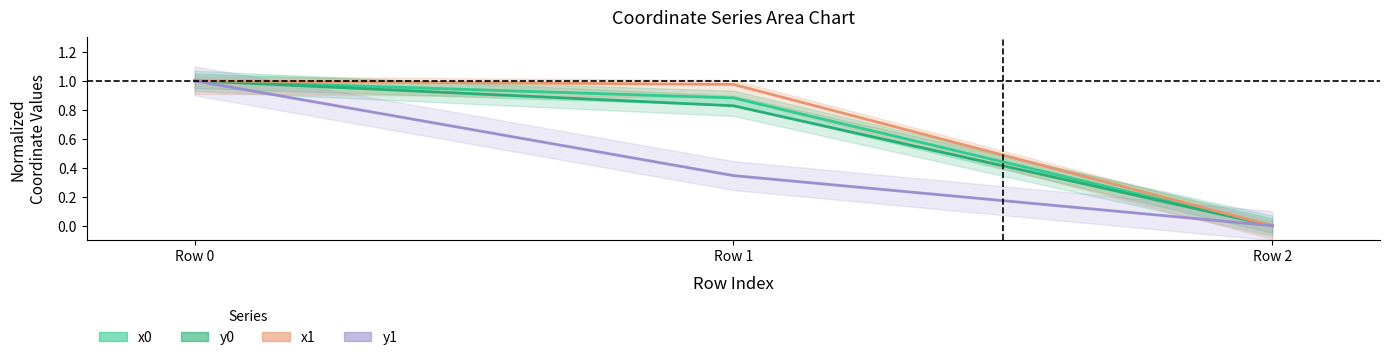

Reading right to left, what are all the values shown in this chart?

x0: 0.0	0.9	1.0
y0: 0.0	0.8	1.0
x1: 0.0	1.0	1.0
y1: 0.0	0.3	1.0